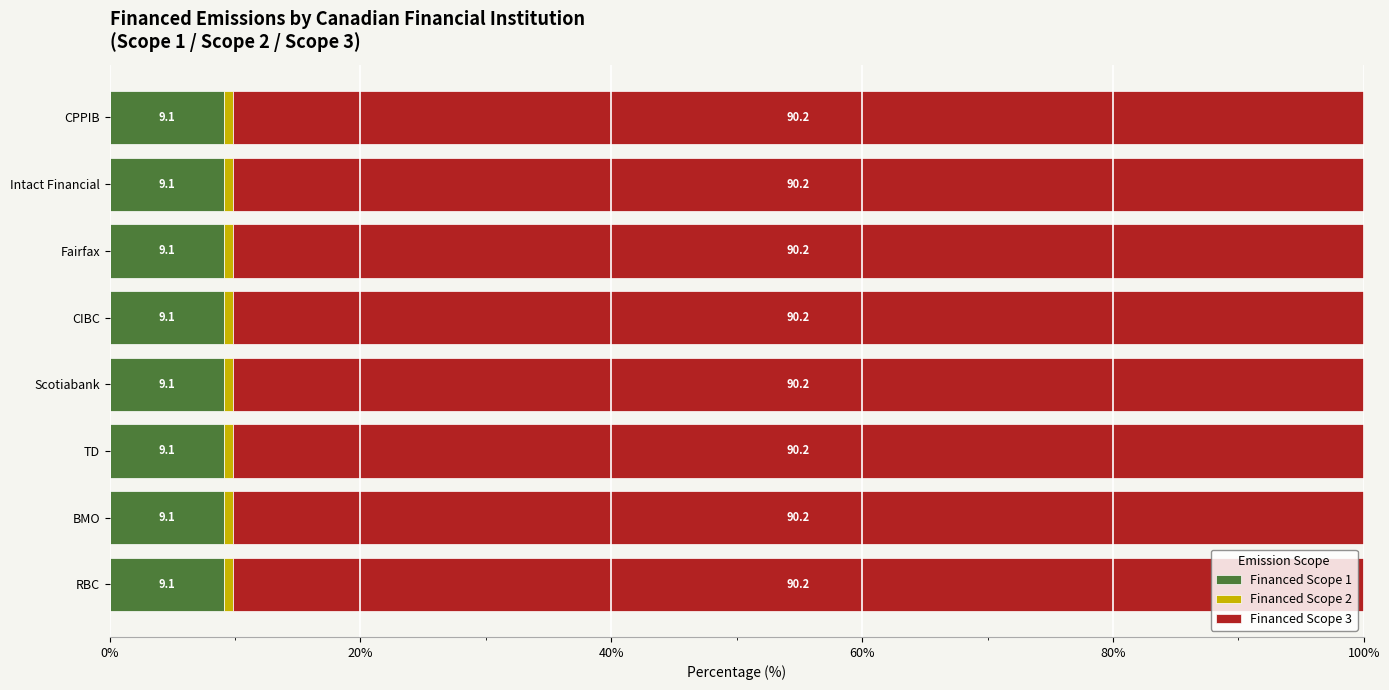

True or false: Financed Scope 1 has a value of 13.5 at TD.

False